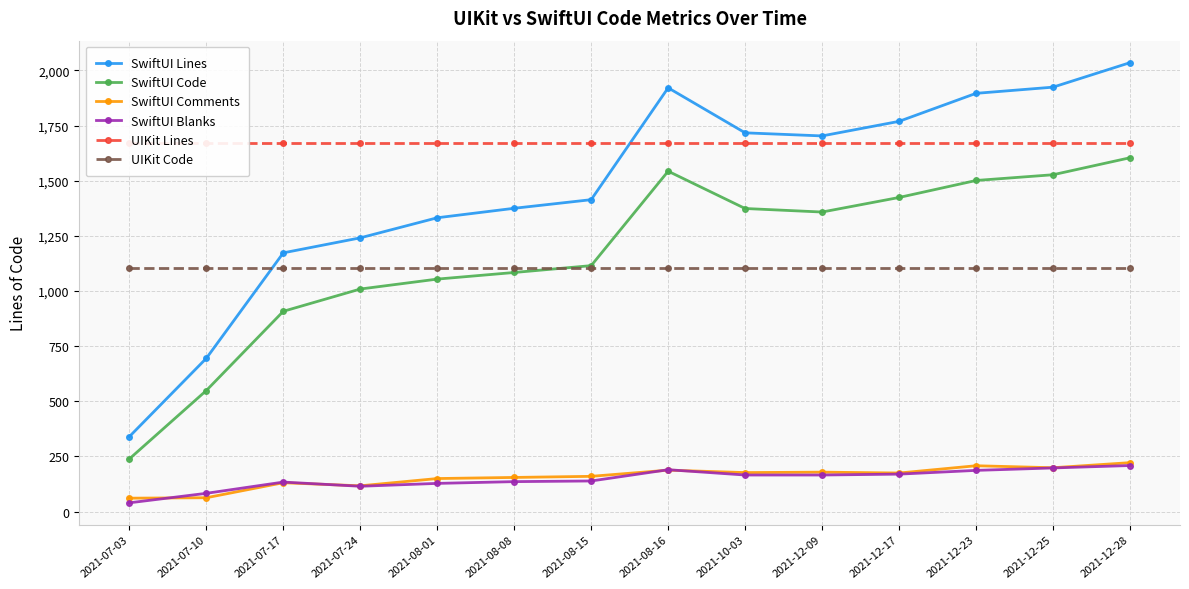

True or false: UIKit Code and SwiftUI Lines cross at least once.

True